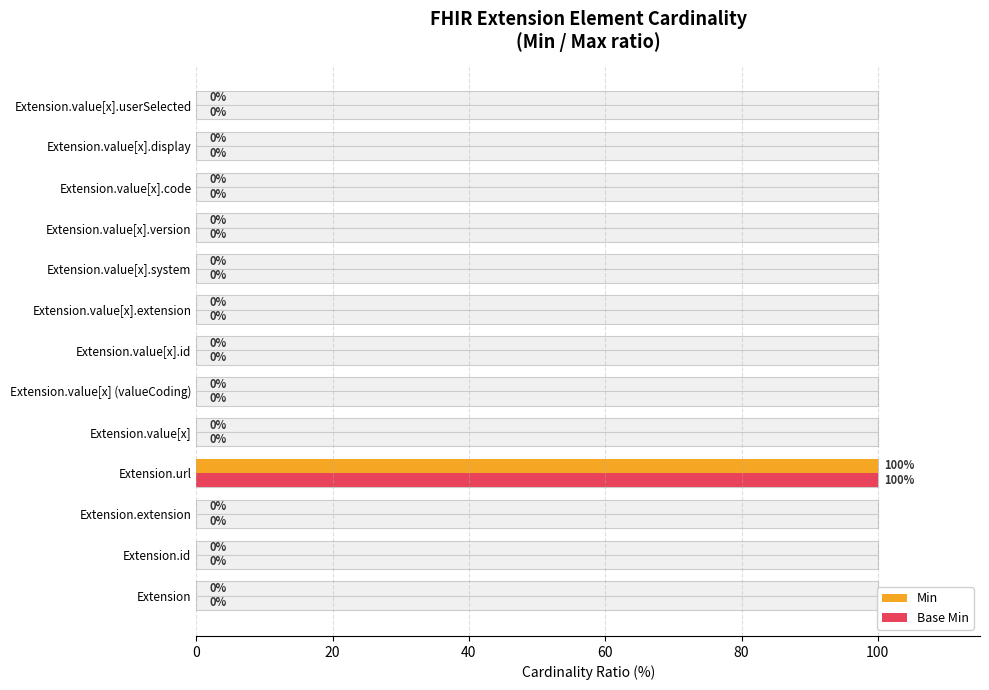

Is it true that Base Min equals 0 at Extension.value[x].system?

True